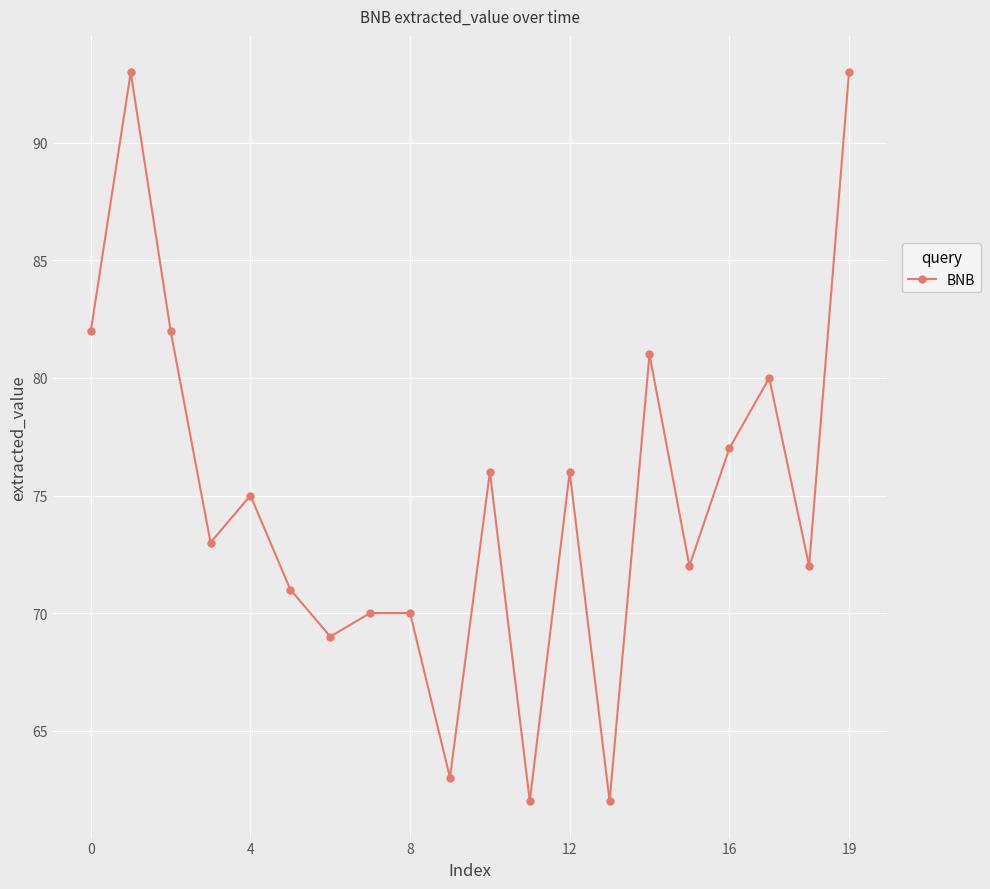

How many points are lower than both their immediate neighbors (excluding endpoints)?

7